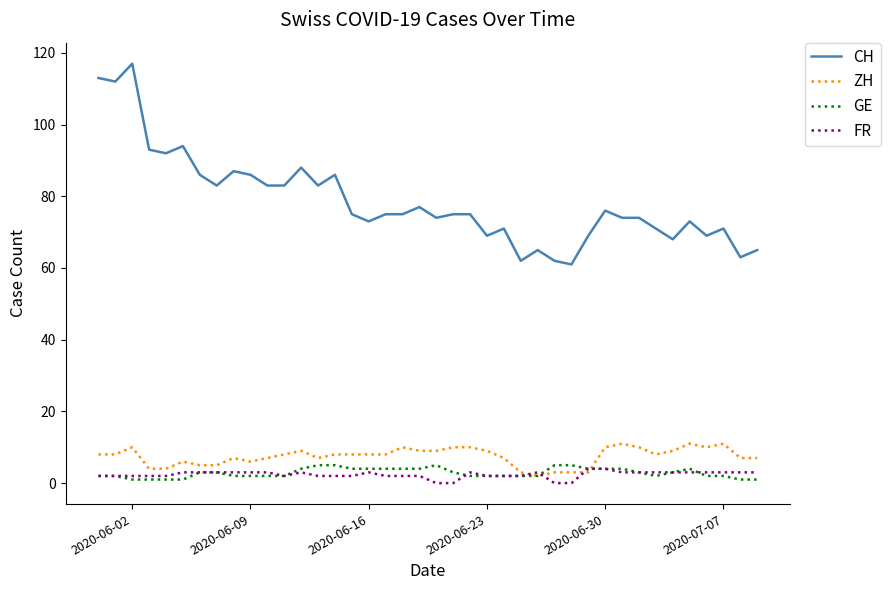

What are all the series names shown in the legend?

CH, ZH, GE, FR